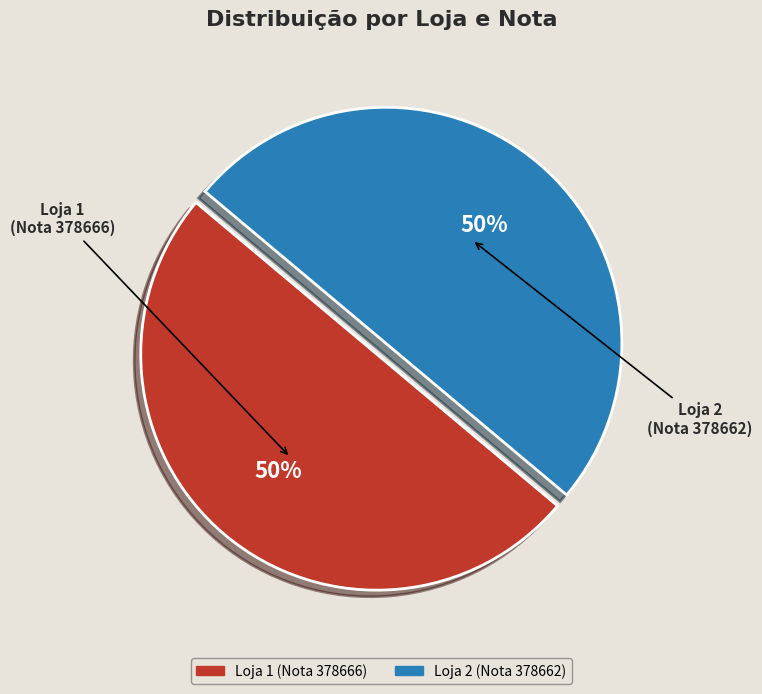

To the nearest percent, what is the combined percentage of Loja 1 (Nota 378666) and Loja 2 (Nota 378662)?

100%